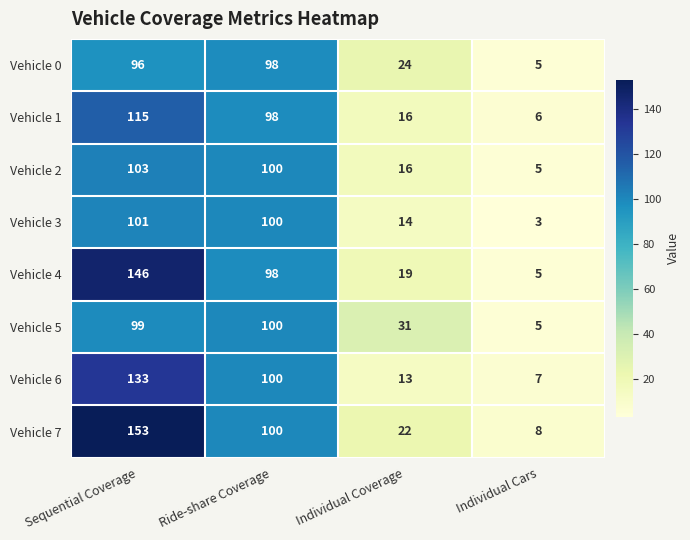

List the series in order of their peak value, lowest first.

Vehicle 0, Vehicle 5, Vehicle 3, Vehicle 2, Vehicle 1, Vehicle 6, Vehicle 4, Vehicle 7